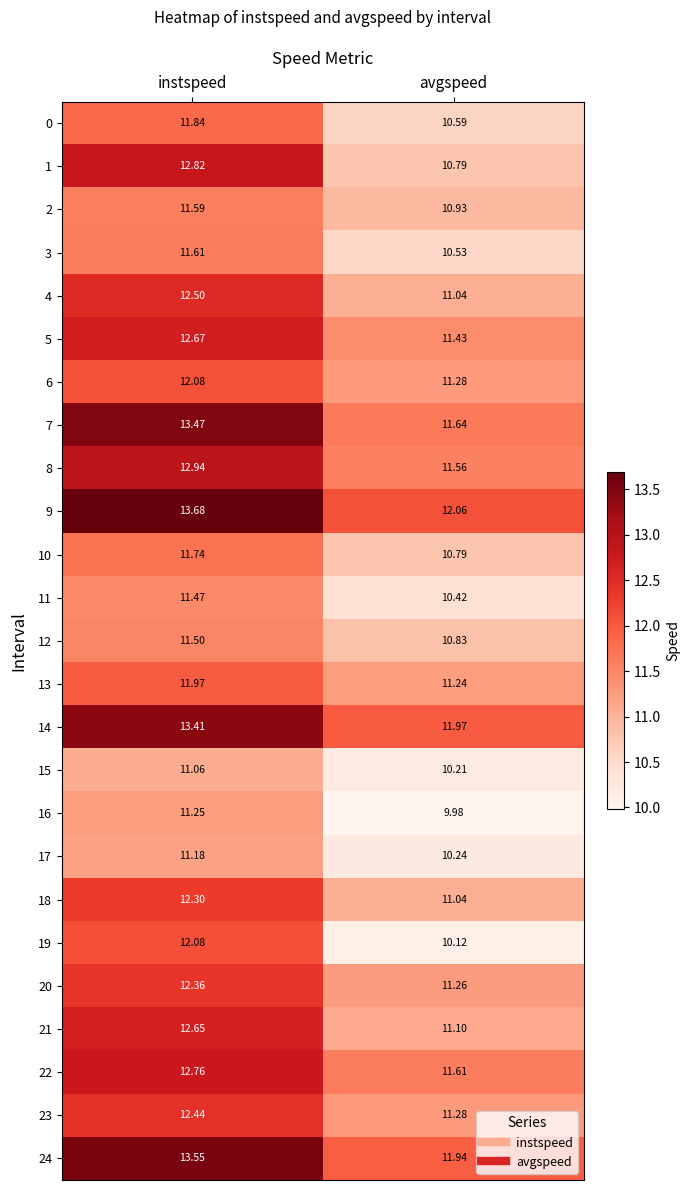

Which series has the largest range (max minus min)?

1